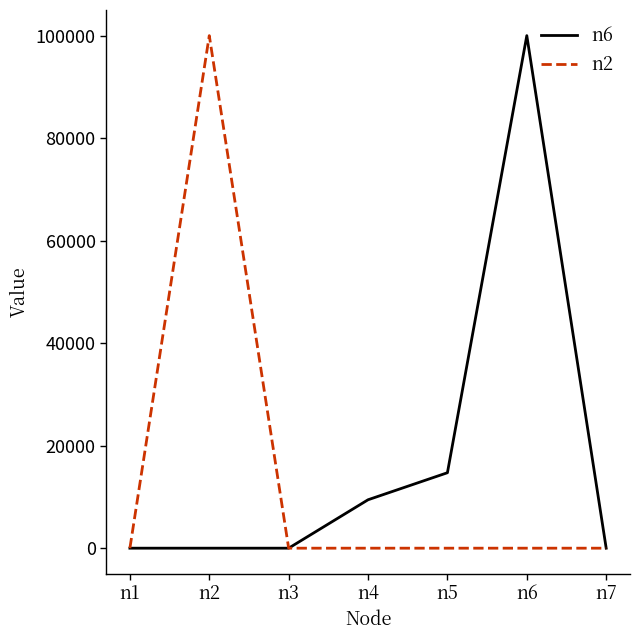

What is the sum of the n6 values at n7 and n4?

9444.5